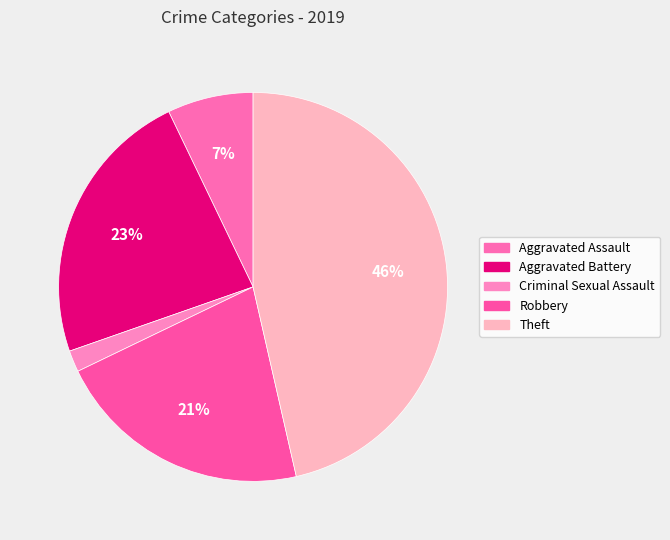

Does Aggravated Assault account for over 50% of the chart?

No